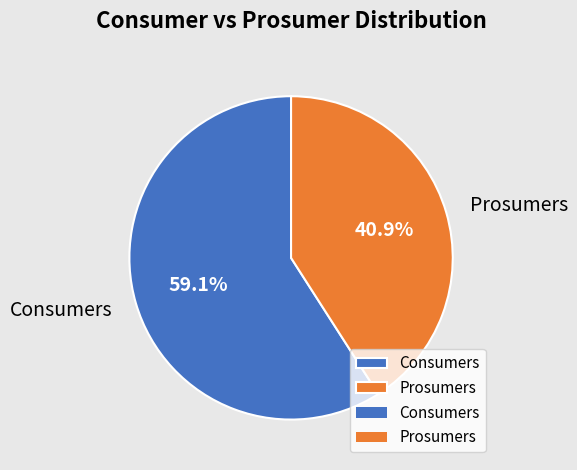

What percentage do Consumers and Prosumers together represent?

100.0%